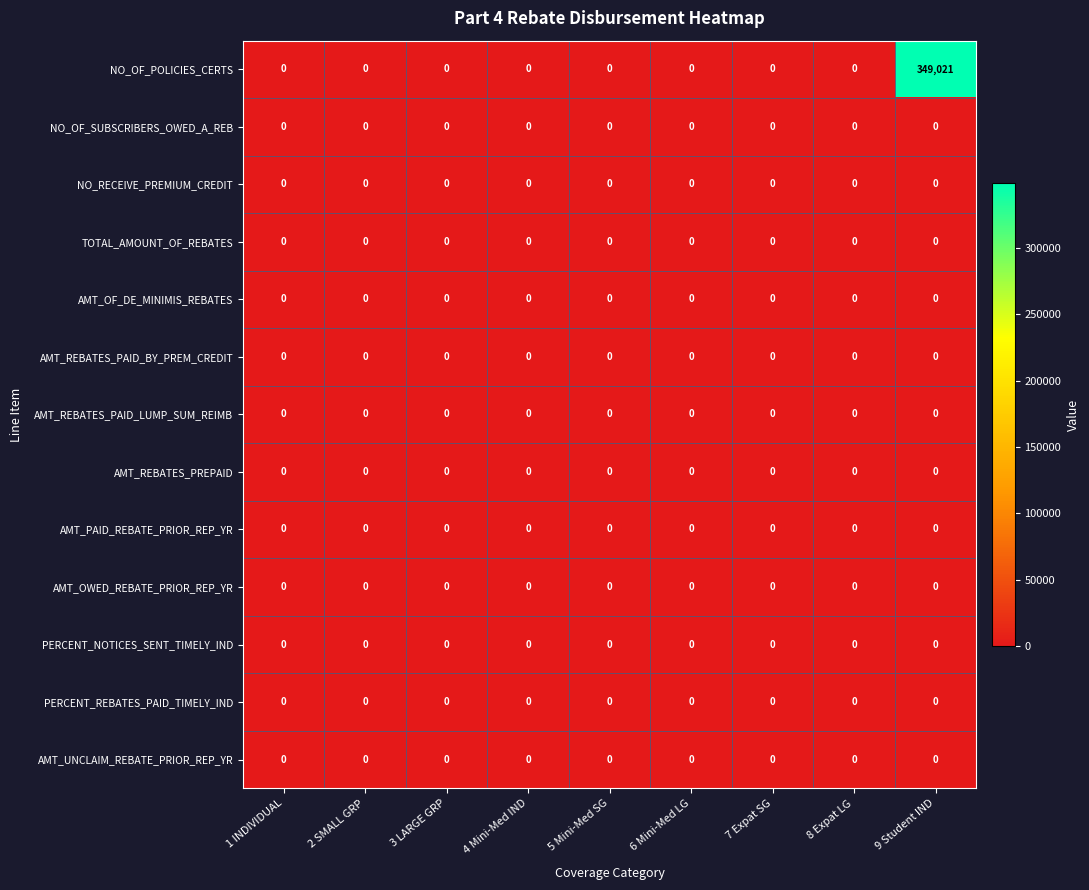

At which category is the sum across all series the highest?

9 Student IND